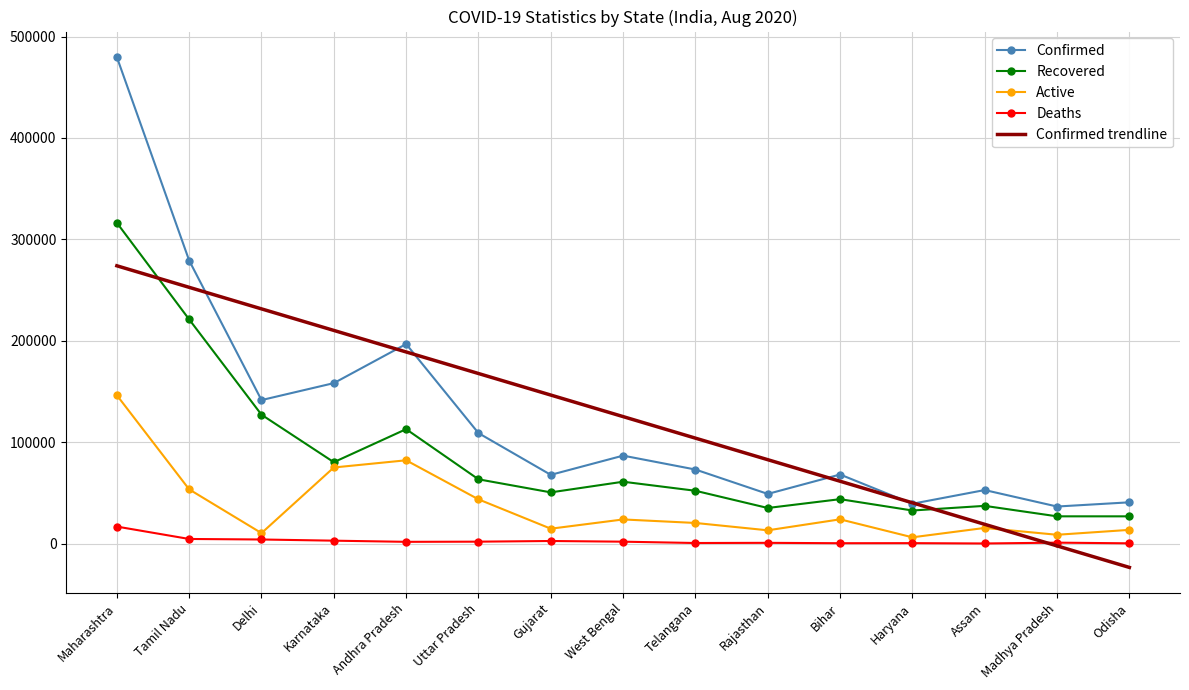

At which category is the sum across all series the highest?

Maharashtra